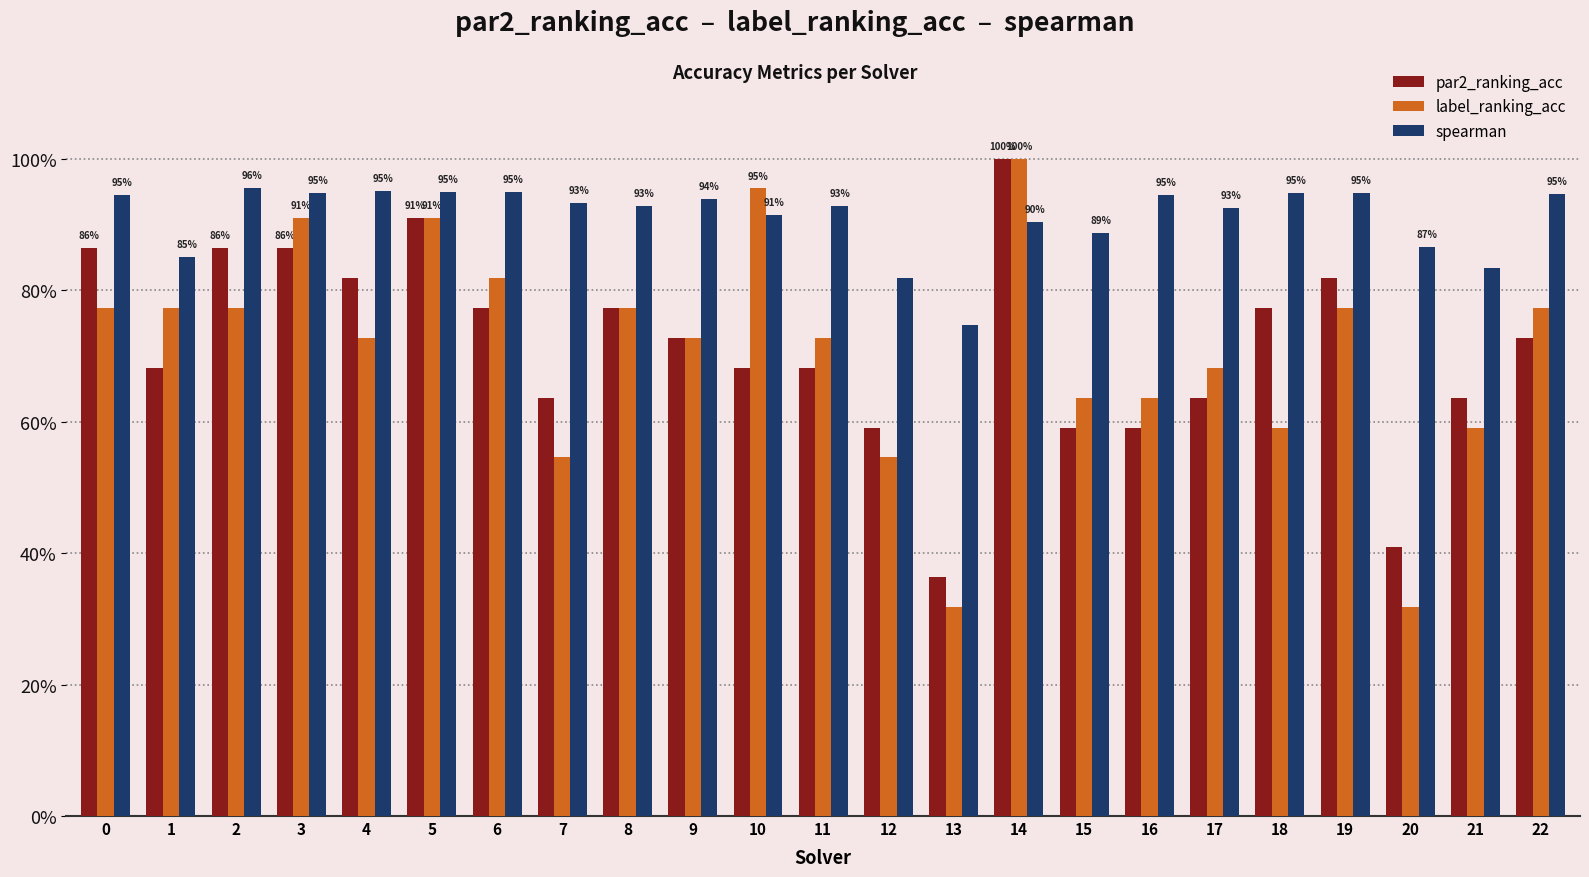

True or false: label_ranking_acc has a value of 1.0 at 14.

True